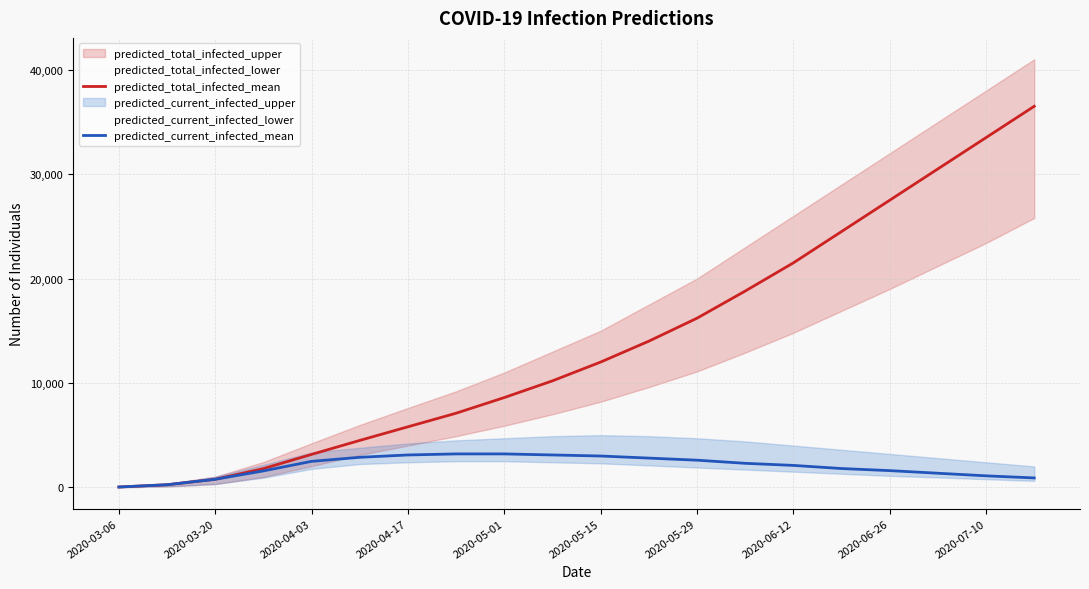

True or false: predicted_total_infected_mean and predicted_current_infected_mean intersect in this chart.

False